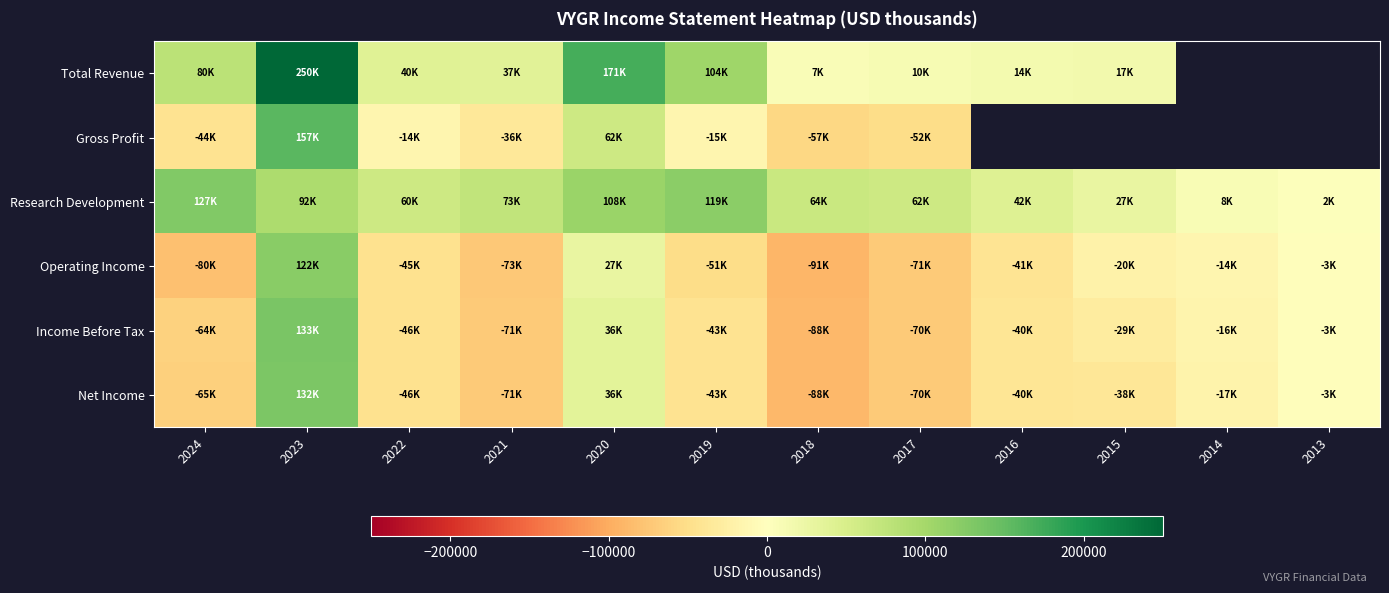

Which series changed the most between 2018 and 2014?

Operating Income